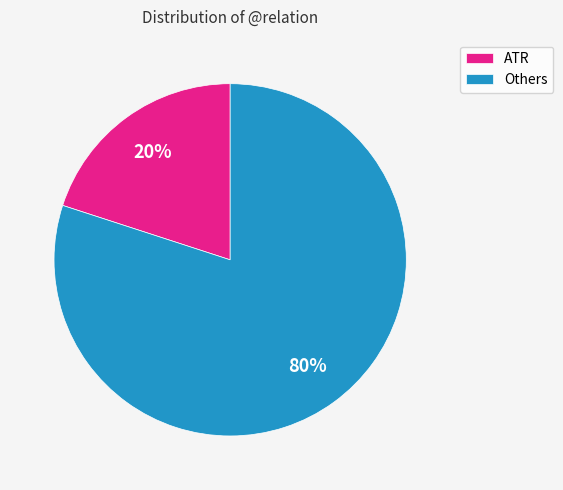

Count the number of slices in the pie.

2